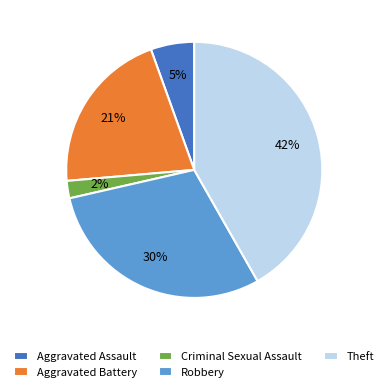

To the nearest percent, what is the difference between the largest and smallest slice percentages?

40%